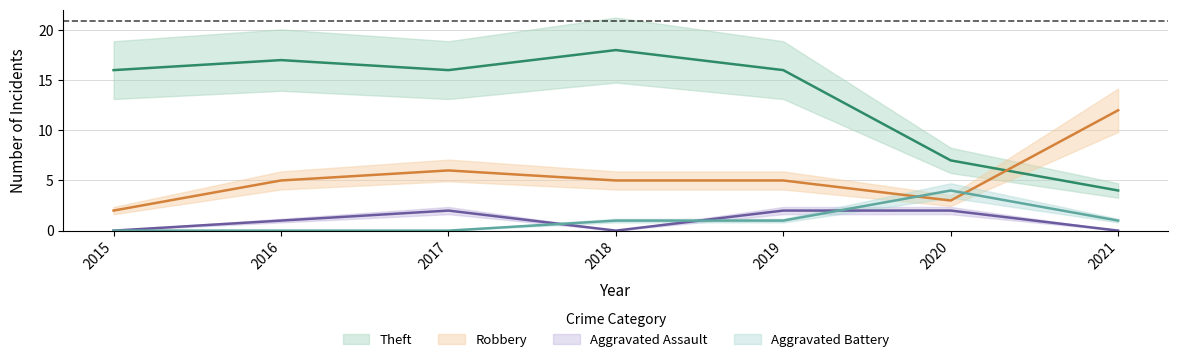

True or false: Theft and Robbery intersect in this chart.

True